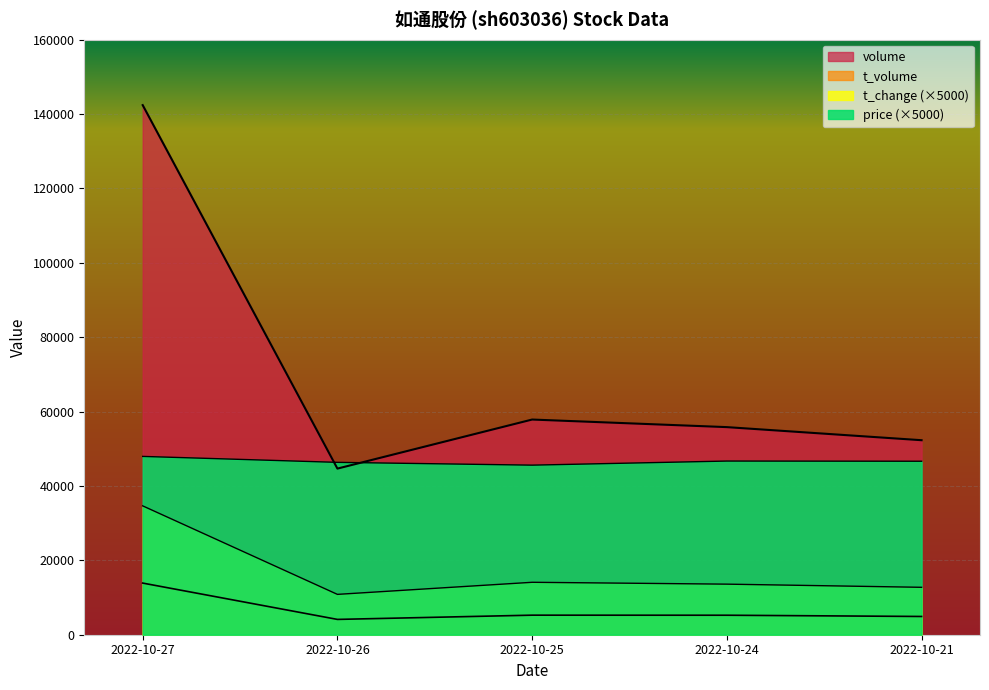

After their last crossing, which series has the higher values: volume or price?

volume